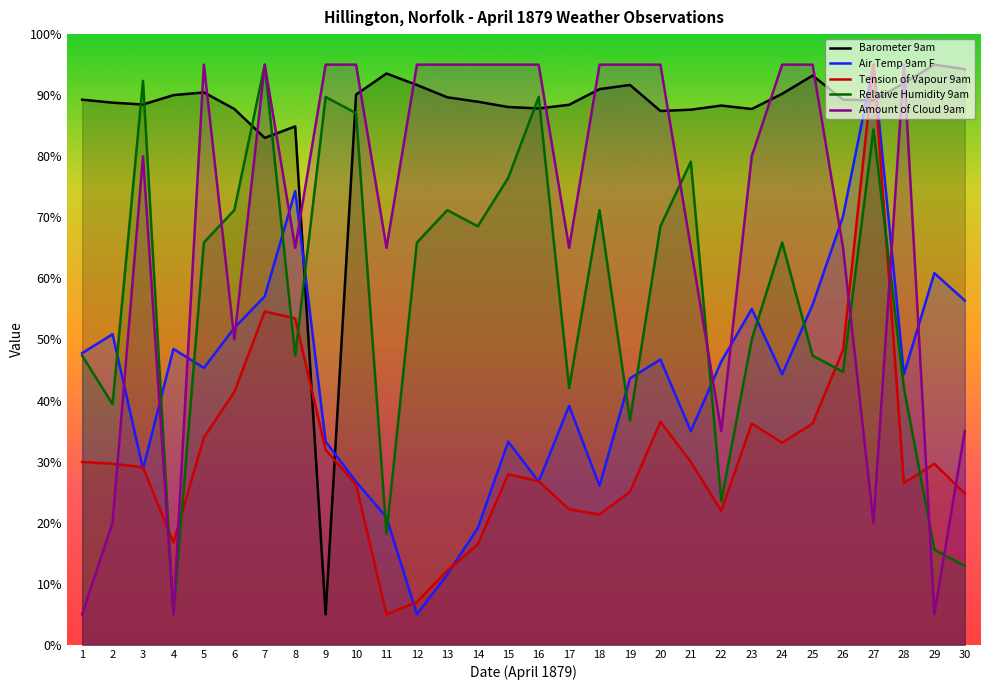

Rank the series at 20 from highest to lowest value.

Amount of Cloud 9am, Barometer 9am, Relative Humidity 9am, Air Temp 9am F, Tension of Vapour 9am